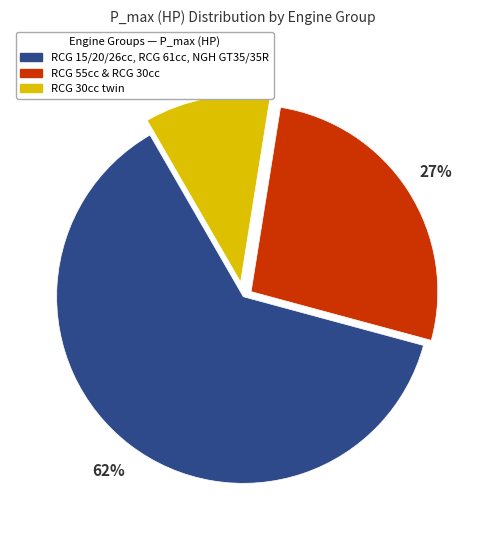

Does any single category account for the majority?

Yes